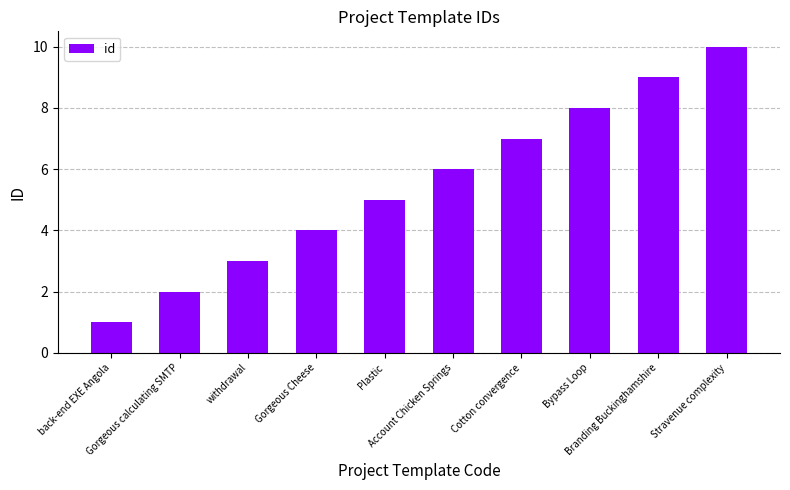

What is the label of the 7th bar from the left?

Cotton convergence